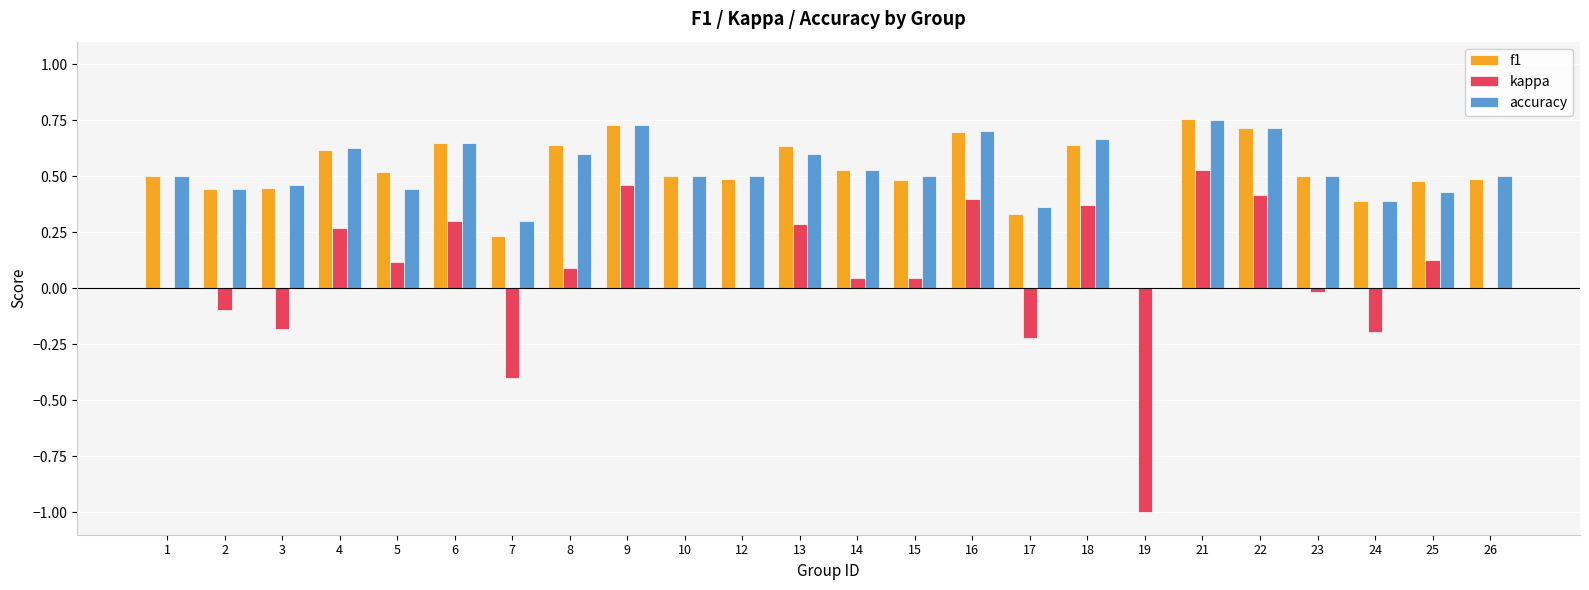

True or false: f1 has a value of 0.6 at 4.

True